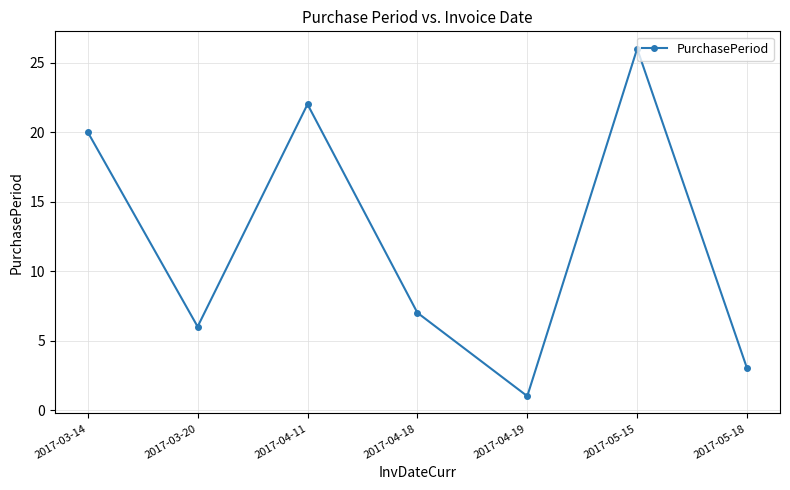

True or false: the data shows 3 at 2017-05-18.

True